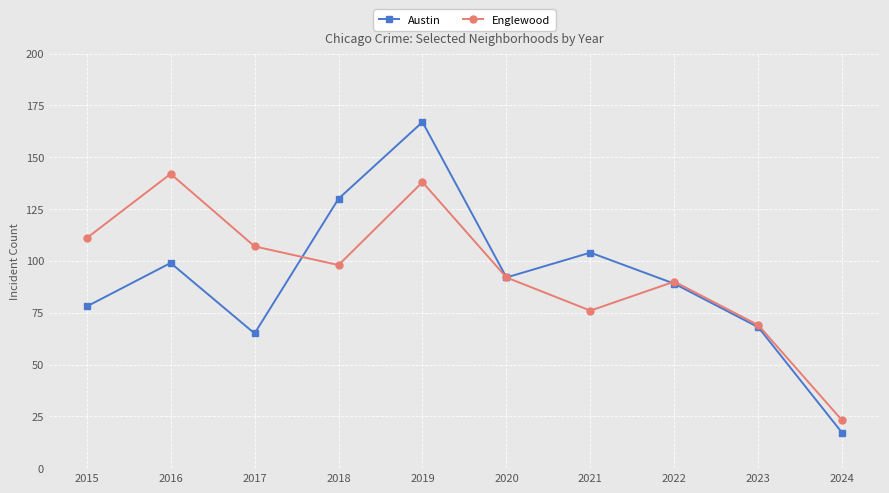

What are all the series names shown in the legend?

Austin, Englewood